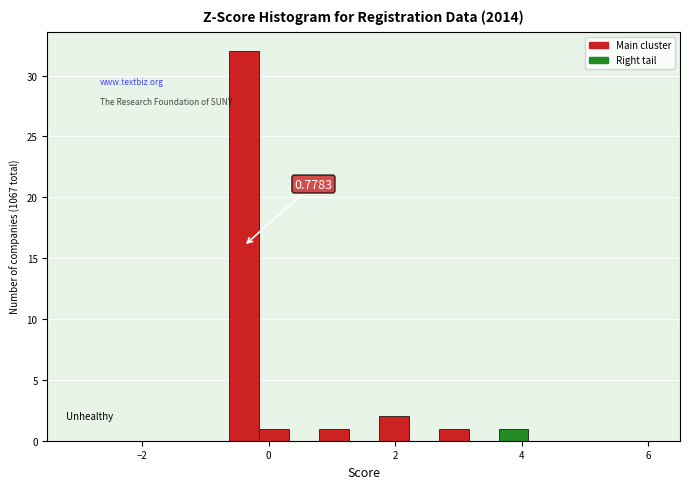

Around what value on the x-axis is the tallest bar? Give the approximate position of its centre, as read against the axis.

-0.4